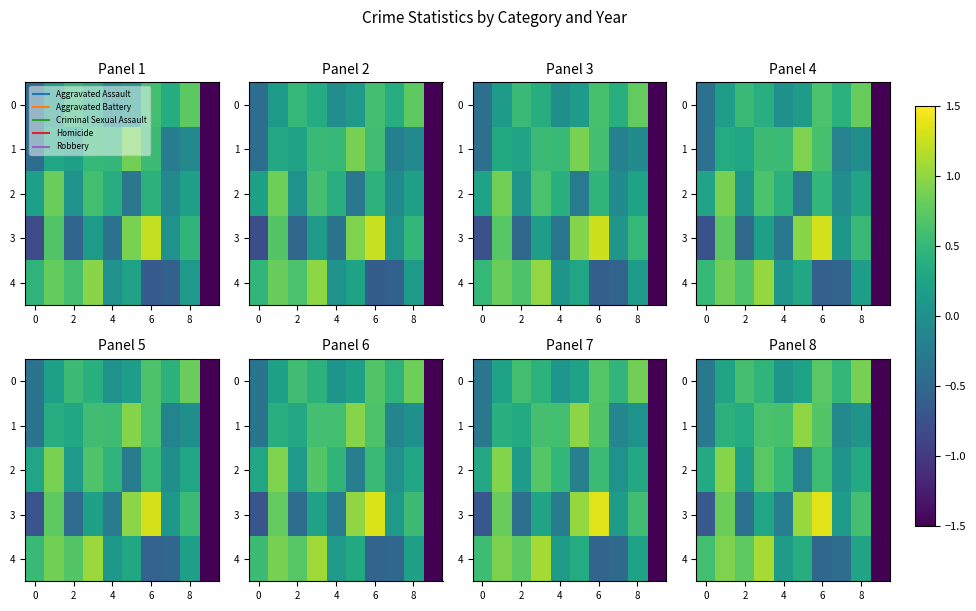

At 2, list the series in order from smallest to largest.

3, 2, 1, 0, 4